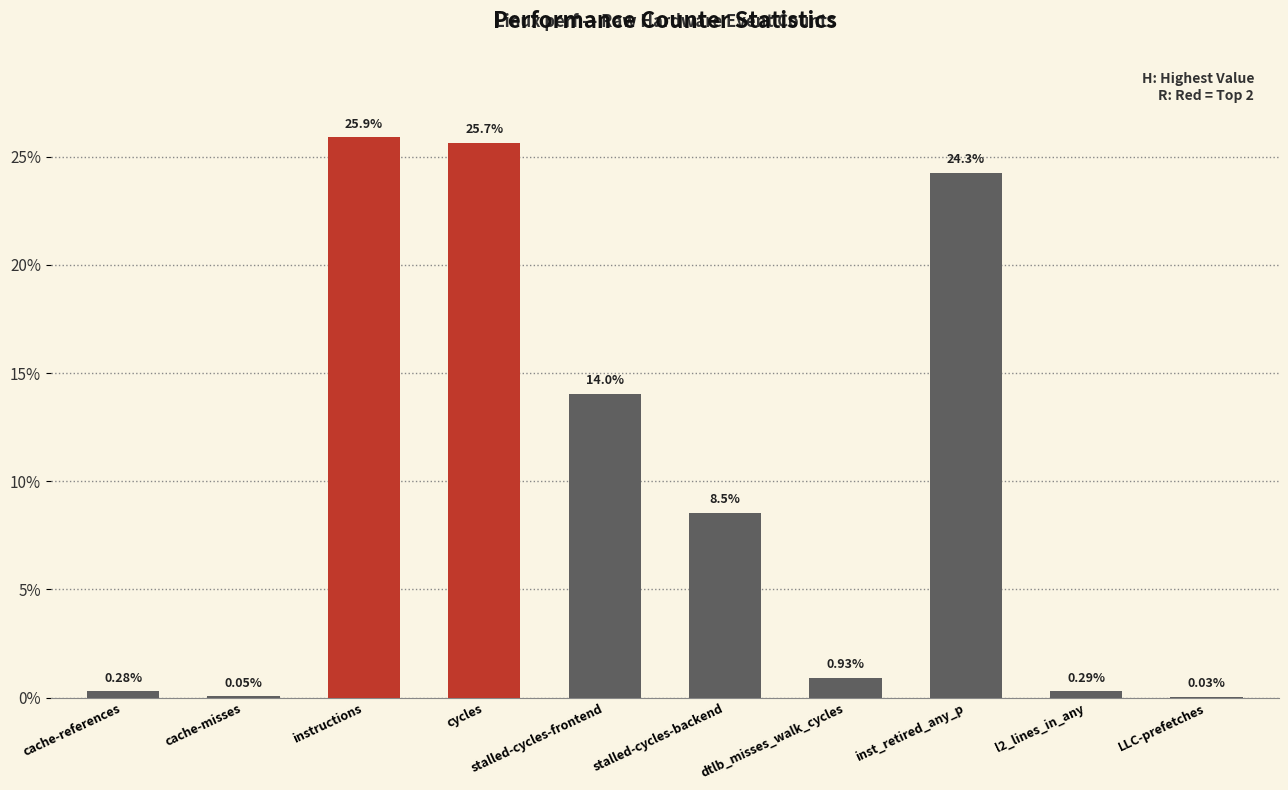

The value at inst_retired_any_p is 10.7. True or false?

False